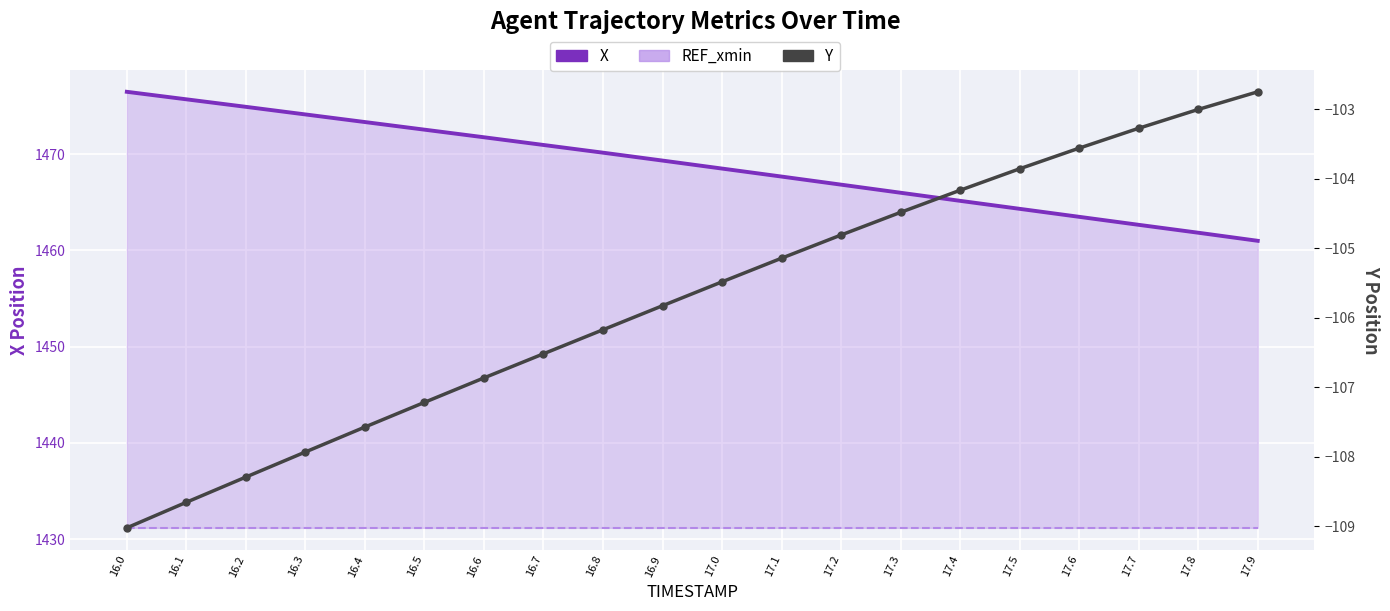

List the series in order of their peak value, highest first.

X, REF_xmin, Y